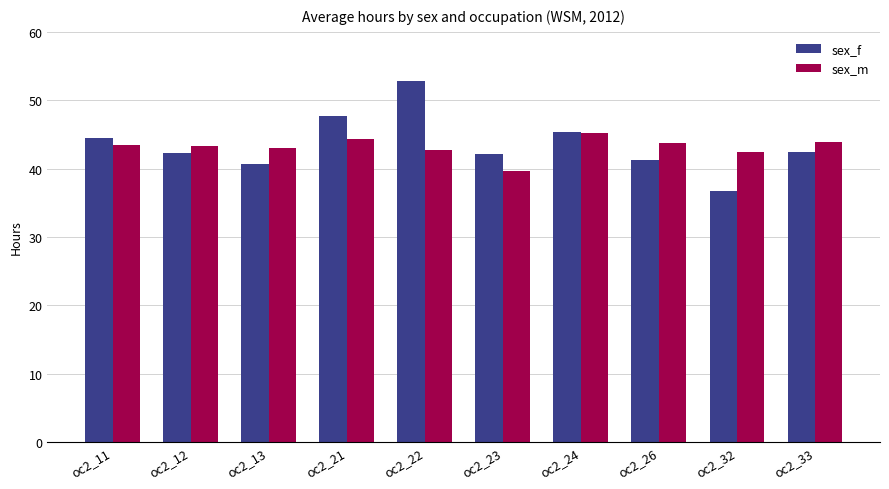

The value of sex_f at oc2_23 is 42.1. True or false?

True